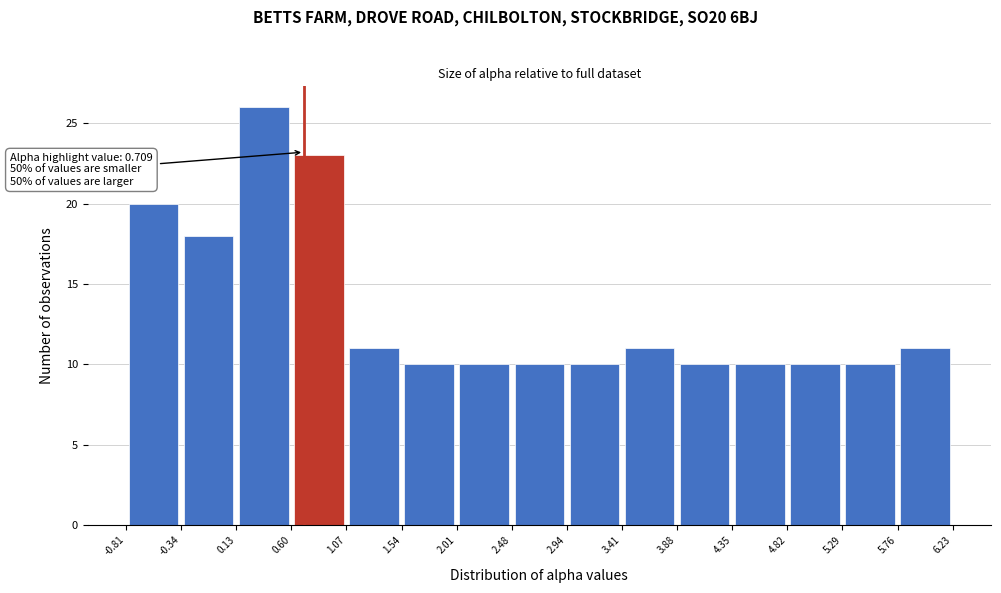

Over which range of the x-axis is the bar tallest?

0.13 to 0.60